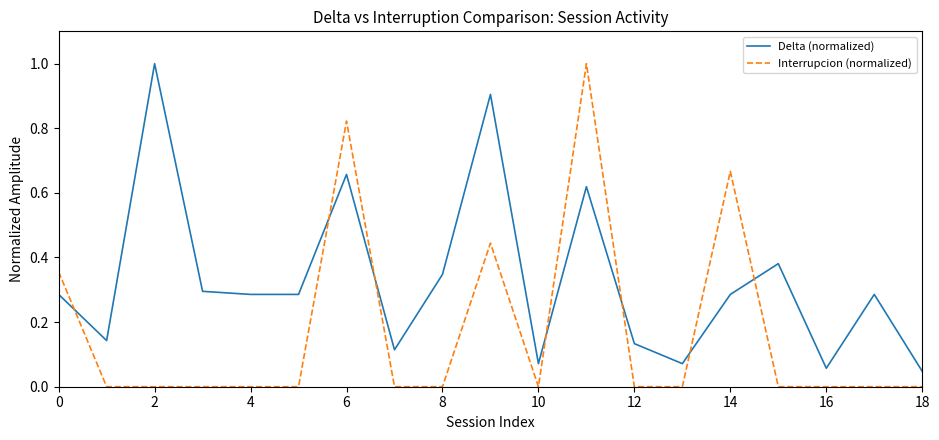

What is the difference between the maximum and minimum values in the Interrupcion (normalized) series?

1.0